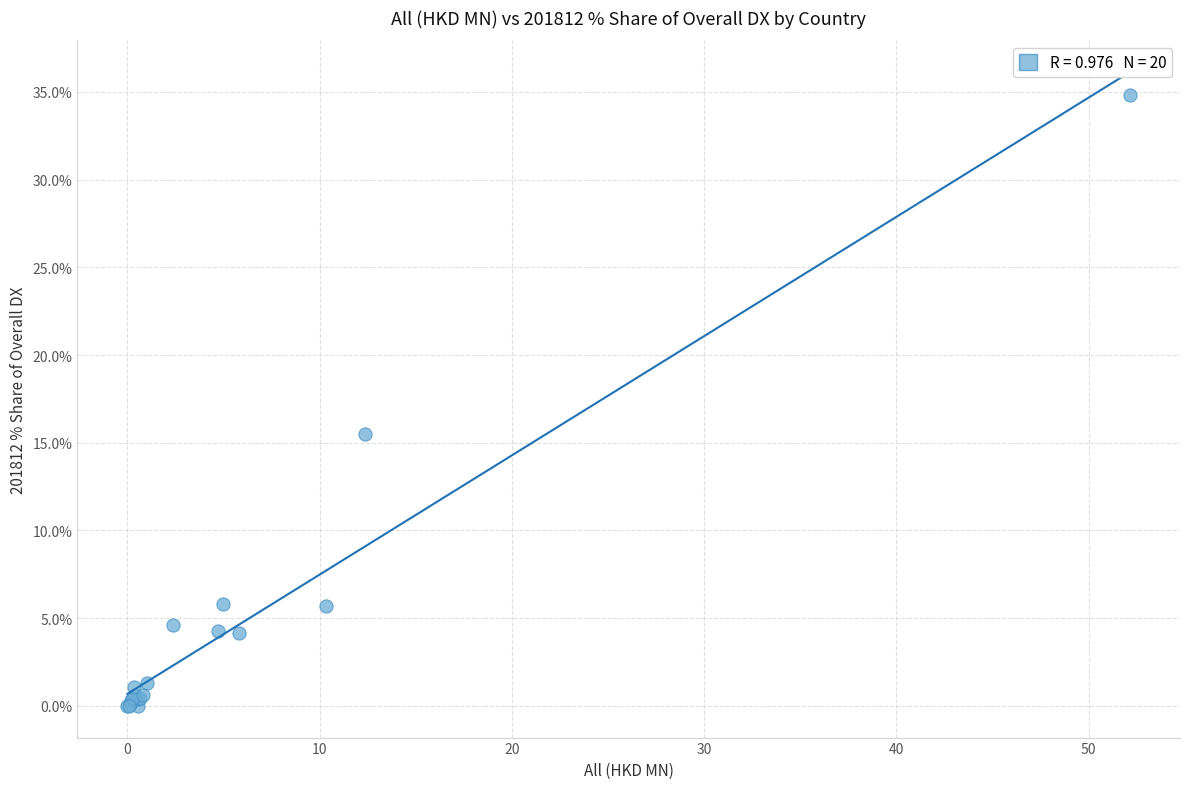

What Y value in the scatter plot is closest to 17?

15.5